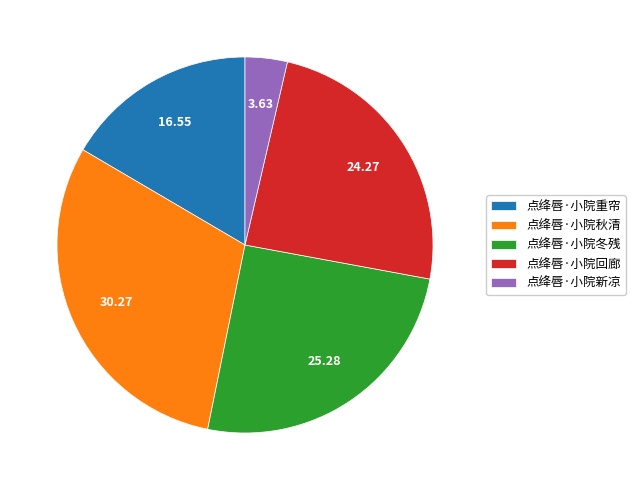

What is the largest slice in the pie chart?

点绛唇·小院秋清